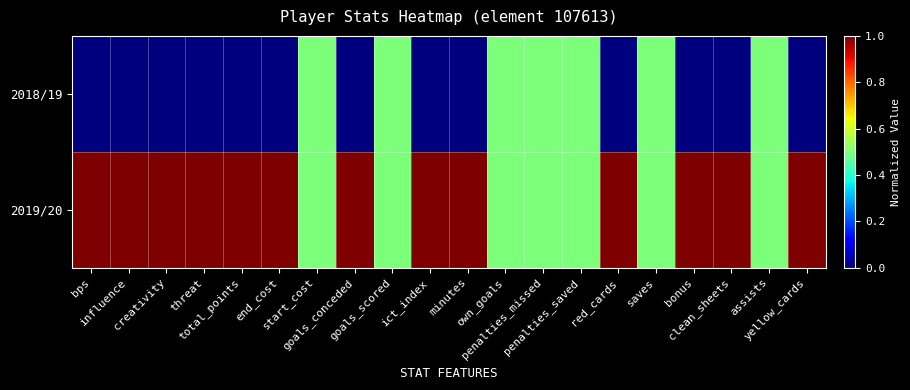

What is the total value across all series at saves?

1.0